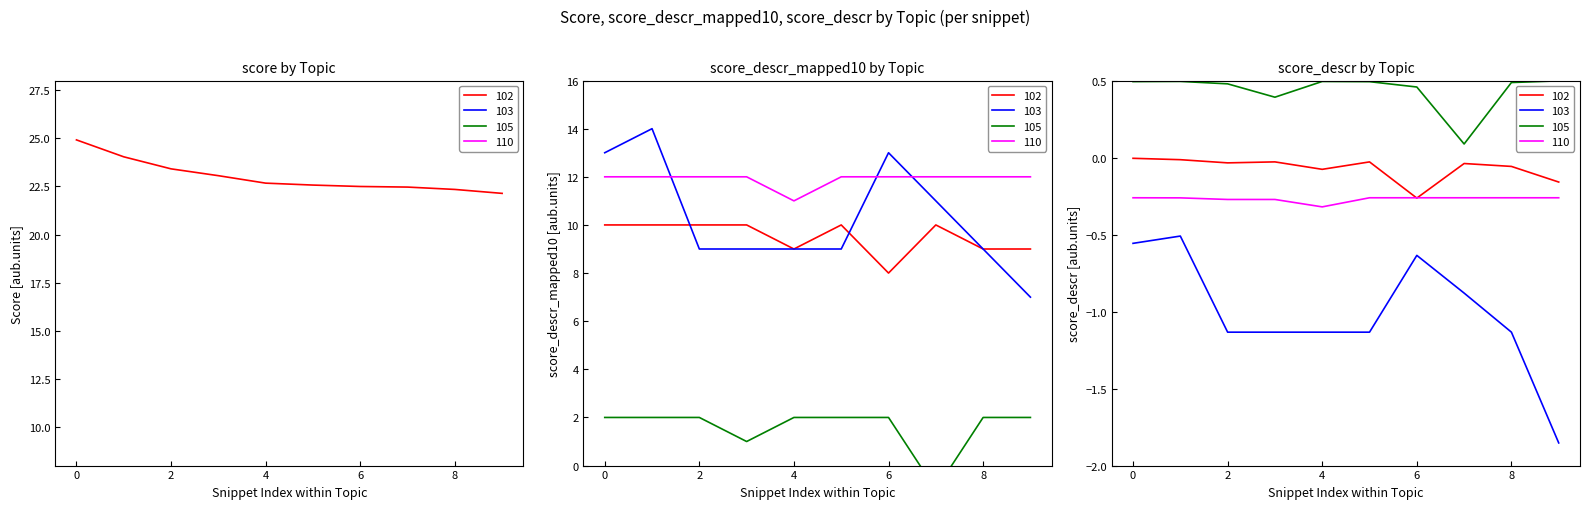

Does the chart have visible grid lines?

No